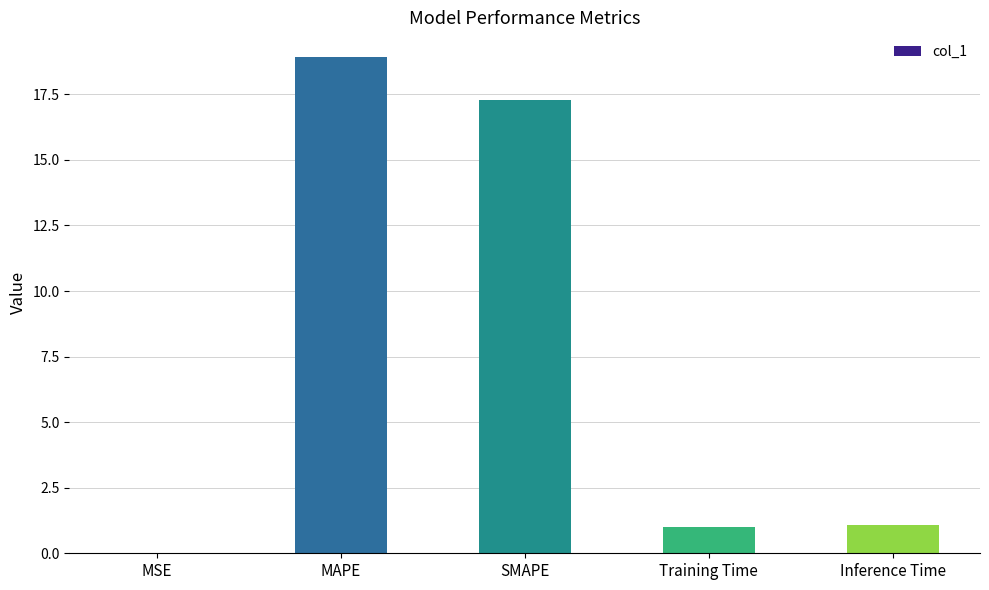

At which category does the chart reach its peak across all series?

MAPE